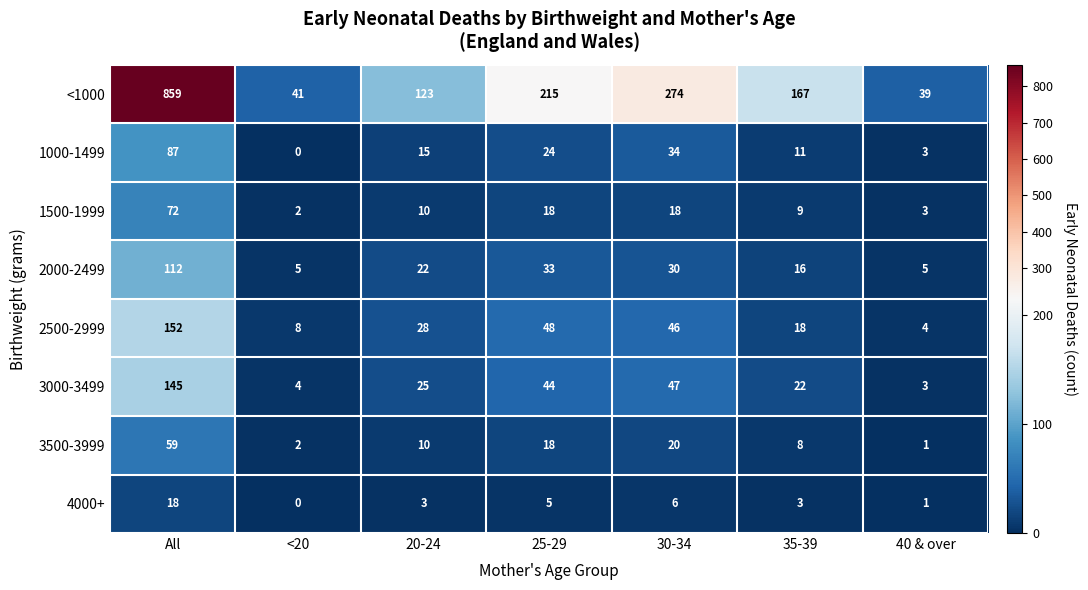

Between 20-24 and 30-34, which series saw the biggest shift?

<1000